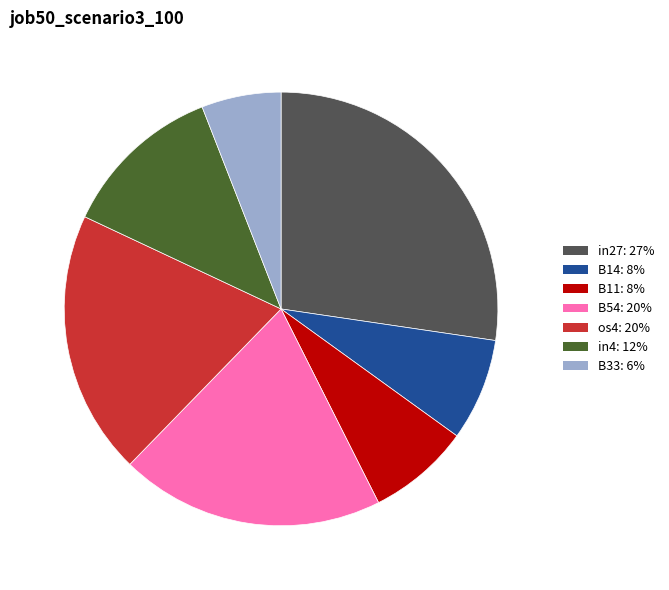

Which category has the smallest portion of the pie?

B33